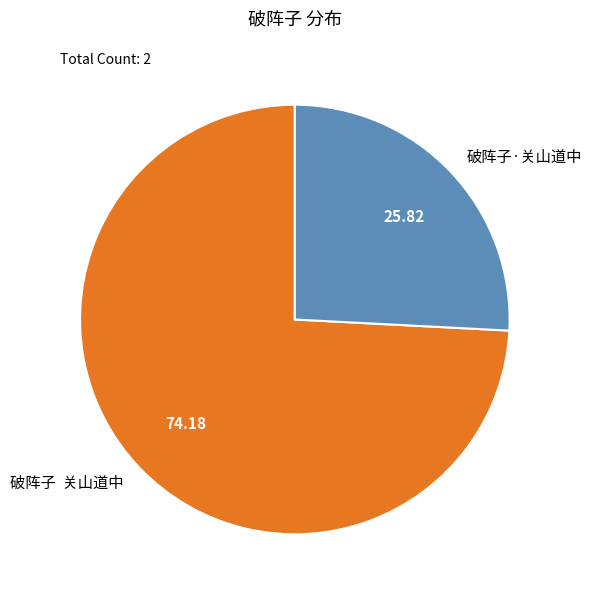

What is the ratio of the value at 破阵子 关山道中 to the value at 破阵子·关山道中?

2.9